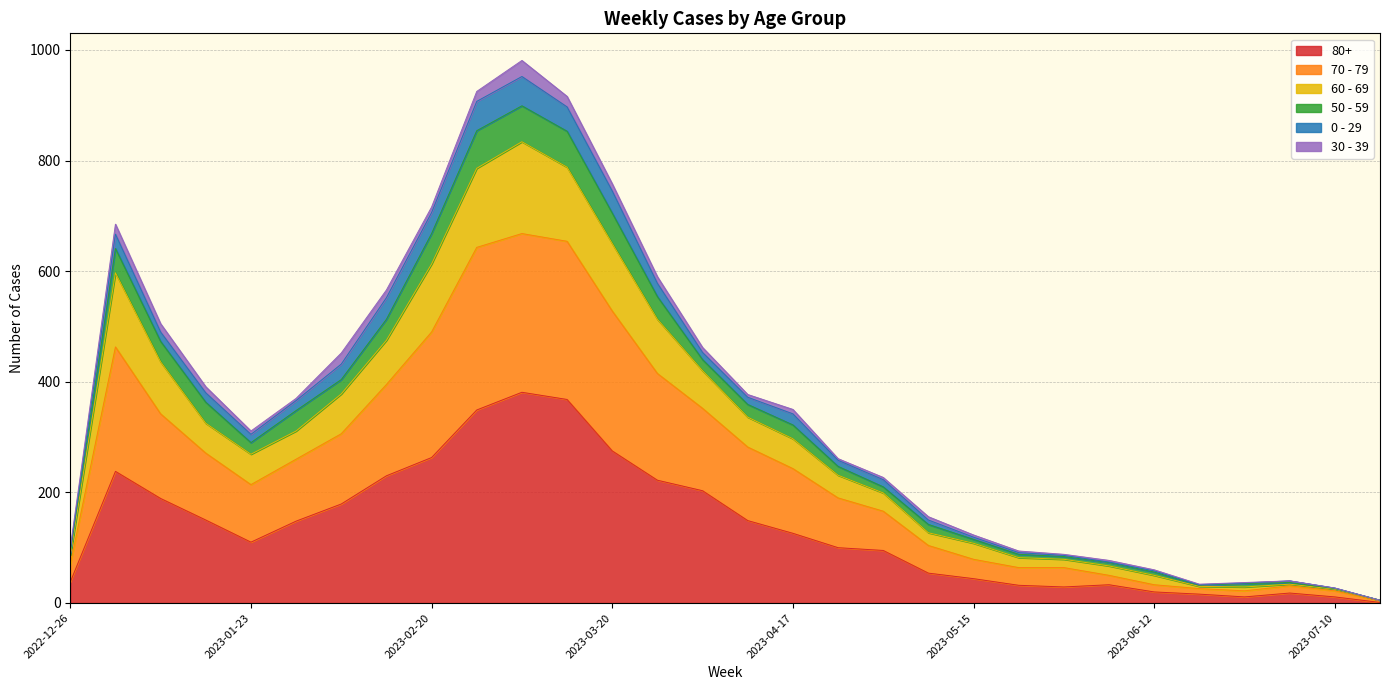

True or false: 70 - 79 and 60 - 69 cross at least once.

False